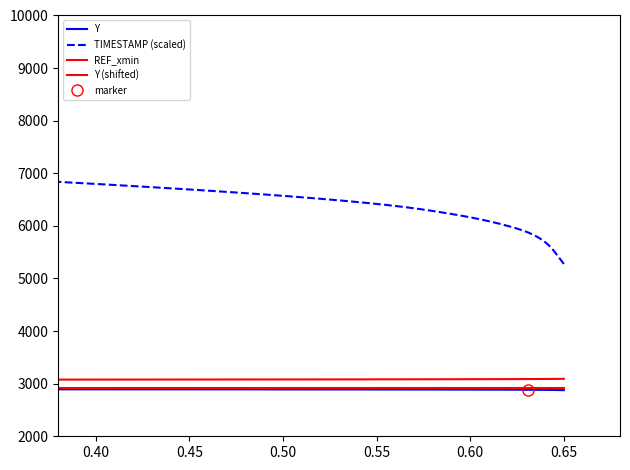

How many values in the Y series are below 2886?

19